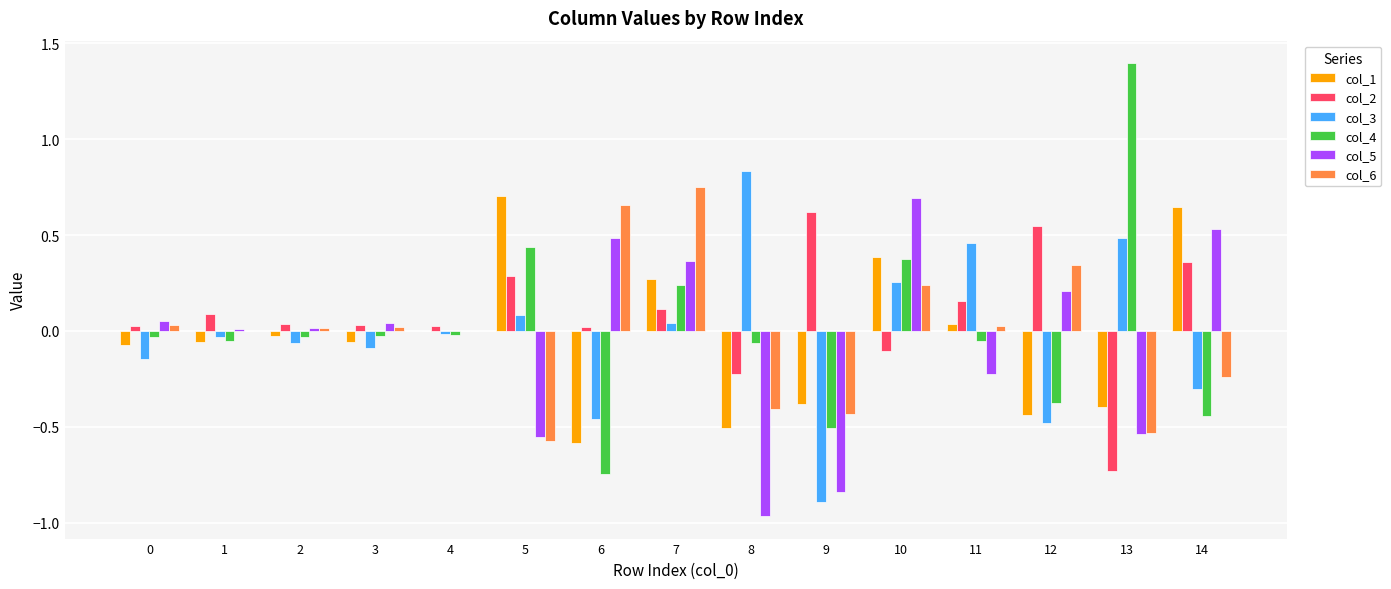

Is the value of col_5 at 8 greater than the value of col_3 at 8?

No